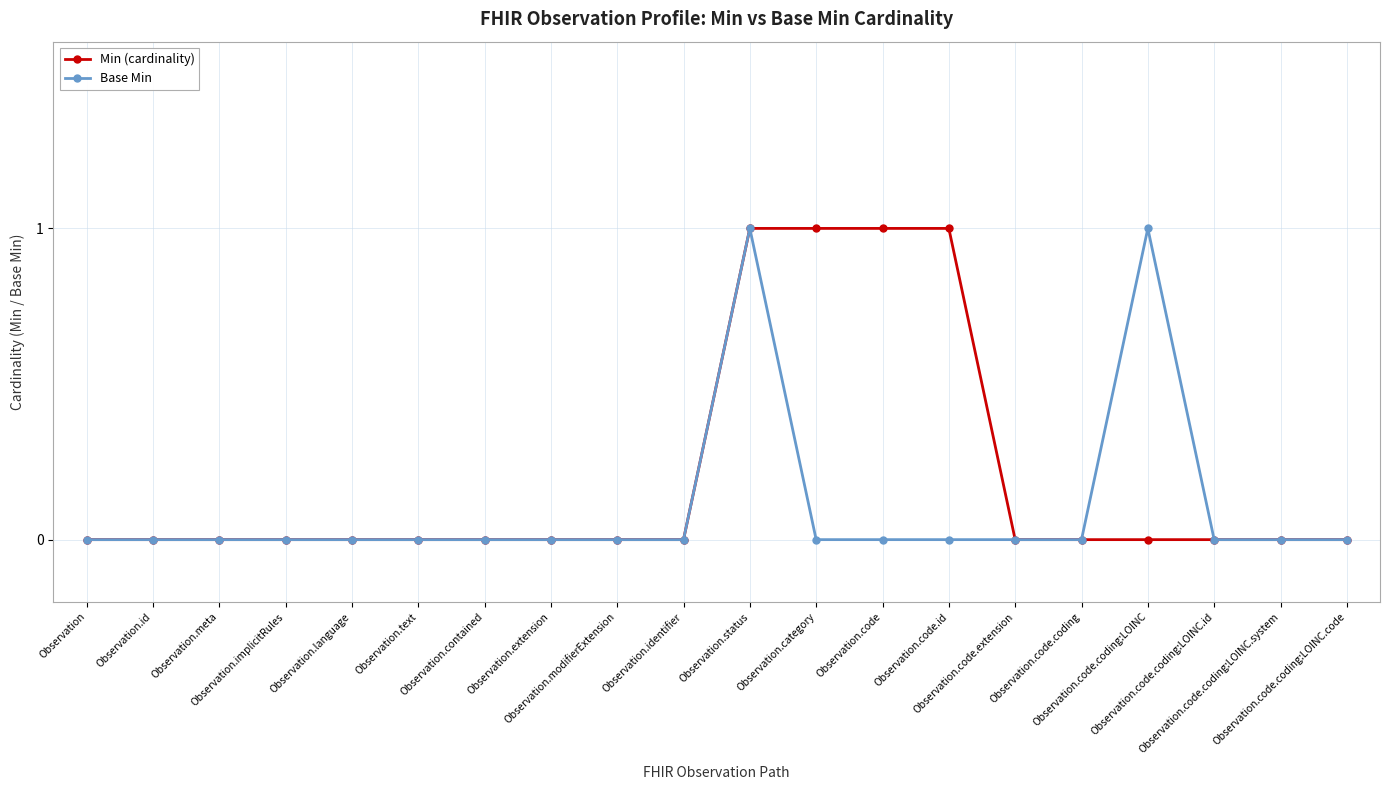

Count the Min (cardinality) values in the range 0 to 1.

20